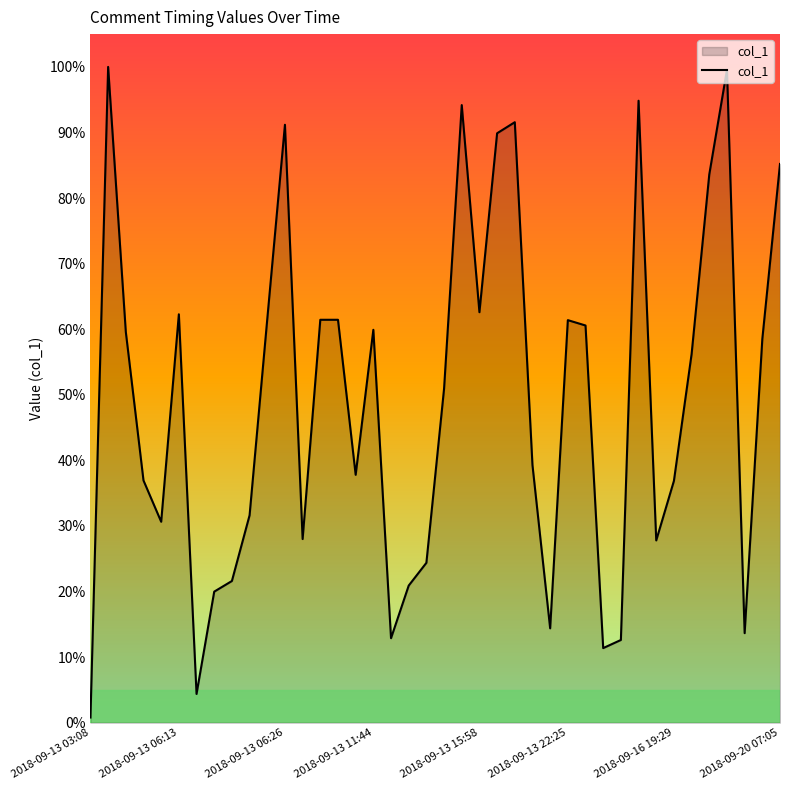

What is the difference between the maximum and minimum values?

99.2